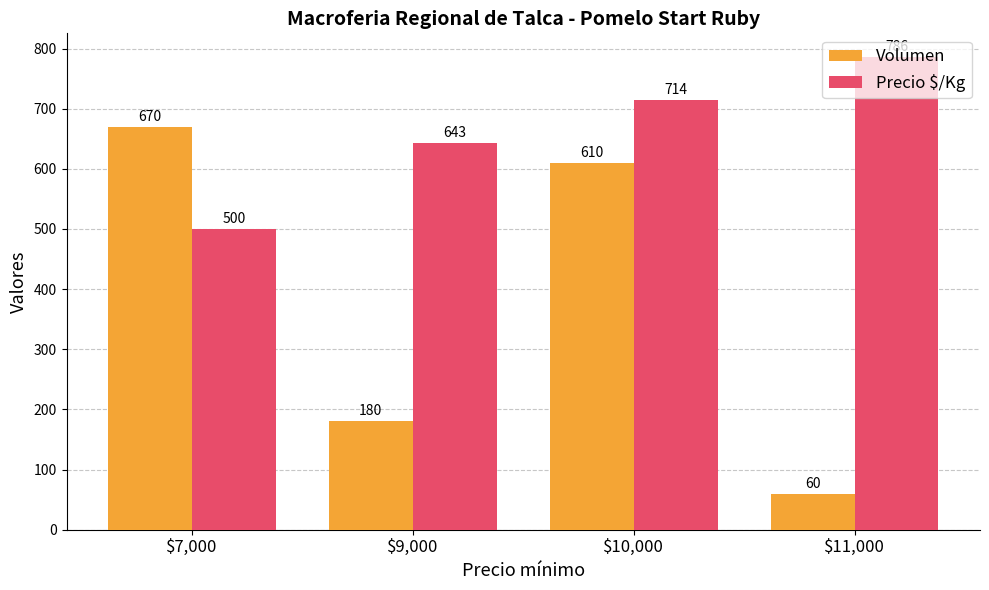

At which label is Volumen closest to 365?

$9,000